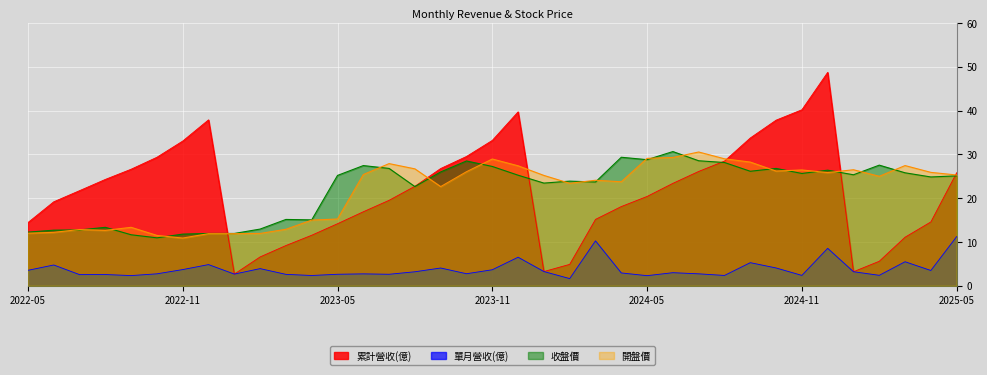

What is the lowest value of the 收盤價 series?

10.9